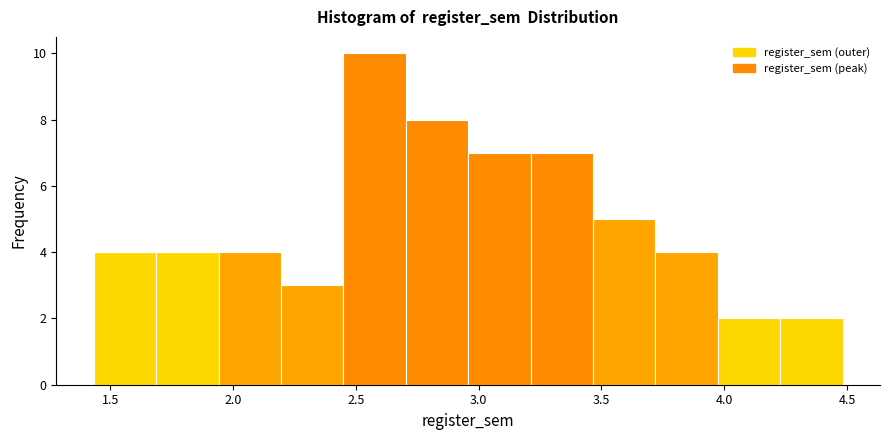

Over which range of the x-axis is the bar tallest?

2.45 to 2.70